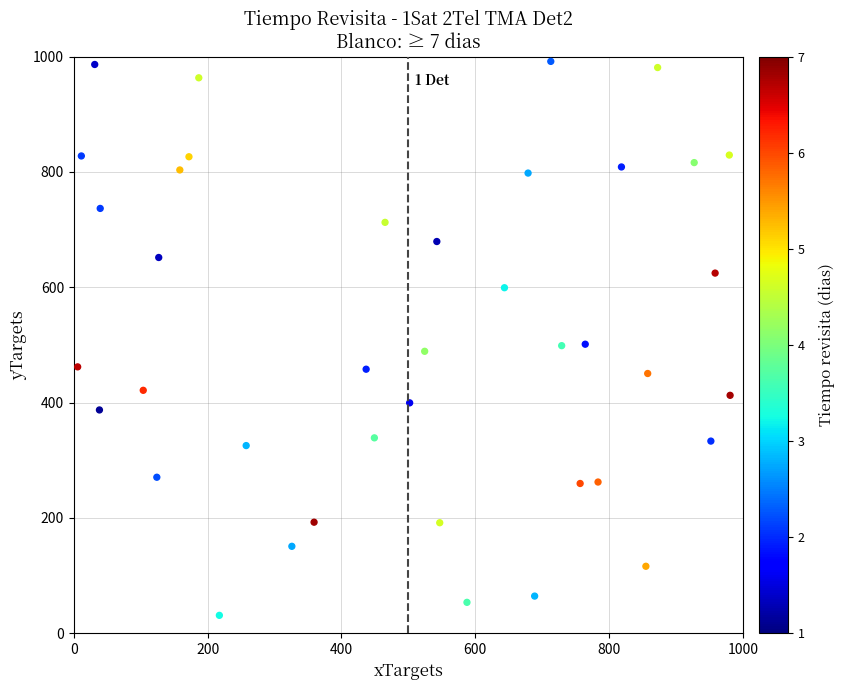

What is the range of Y values (max minus min)?

960.6